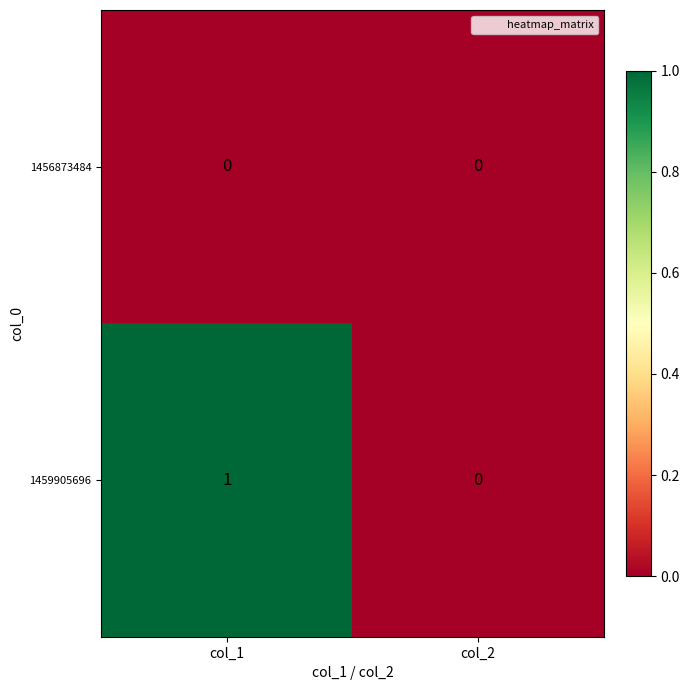

Rank the series at col_1 from highest to lowest value.

1459905696, 1456873484